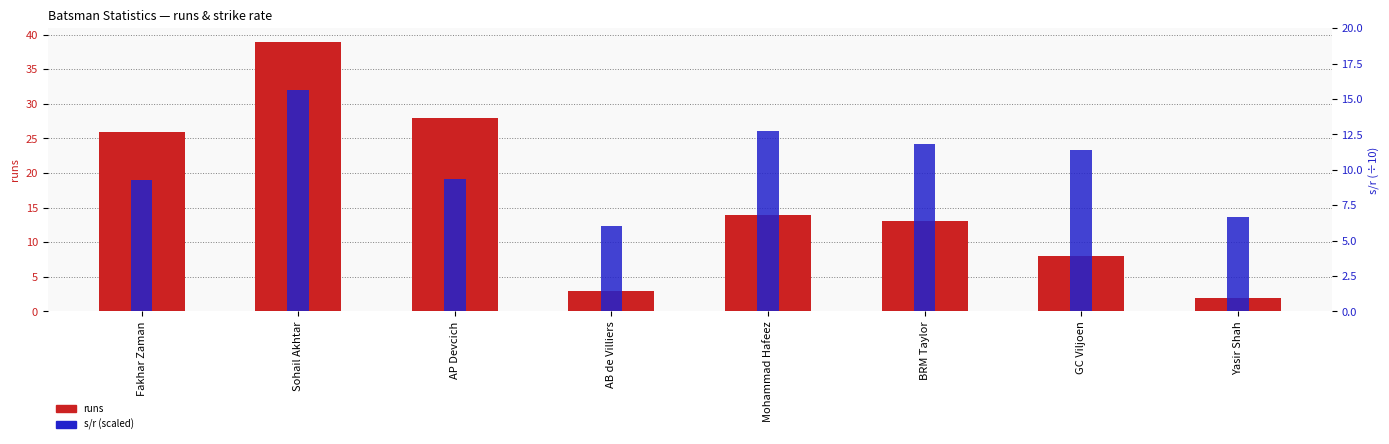

What is the sum of all s/r (scaled) values?

82.9